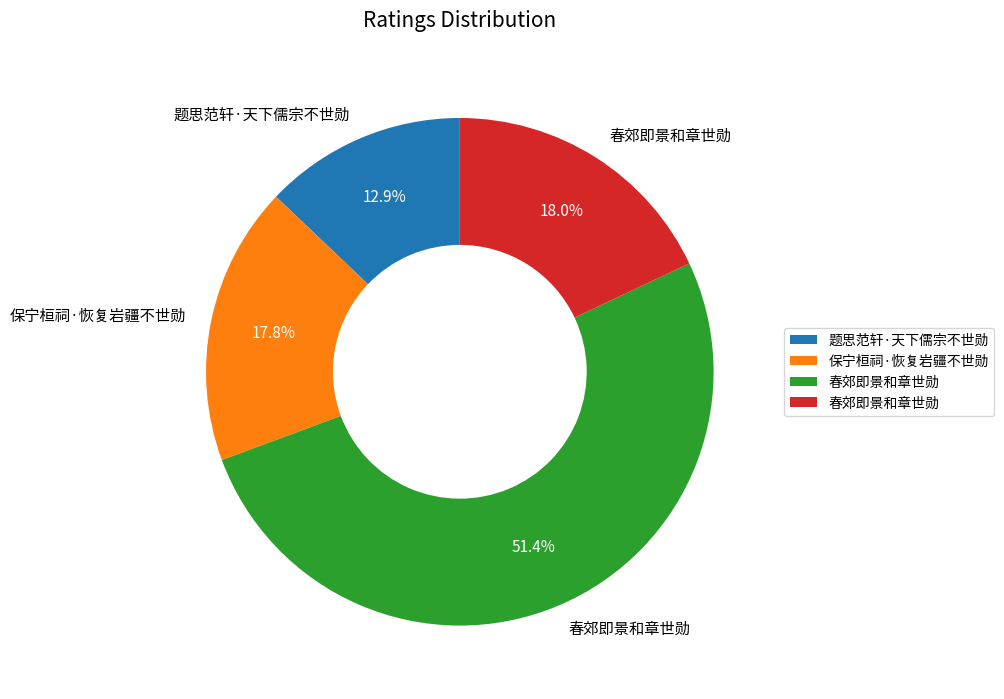

Is there any slice that represents more than half of the pie?

Yes